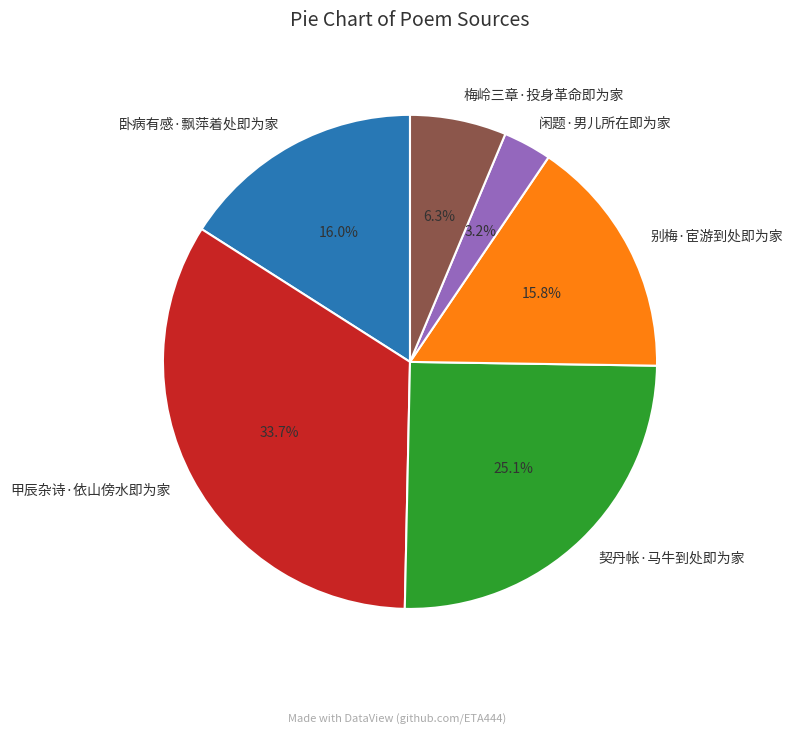

Is 契丹帐·马牛到处即为家 the majority of the pie?

No